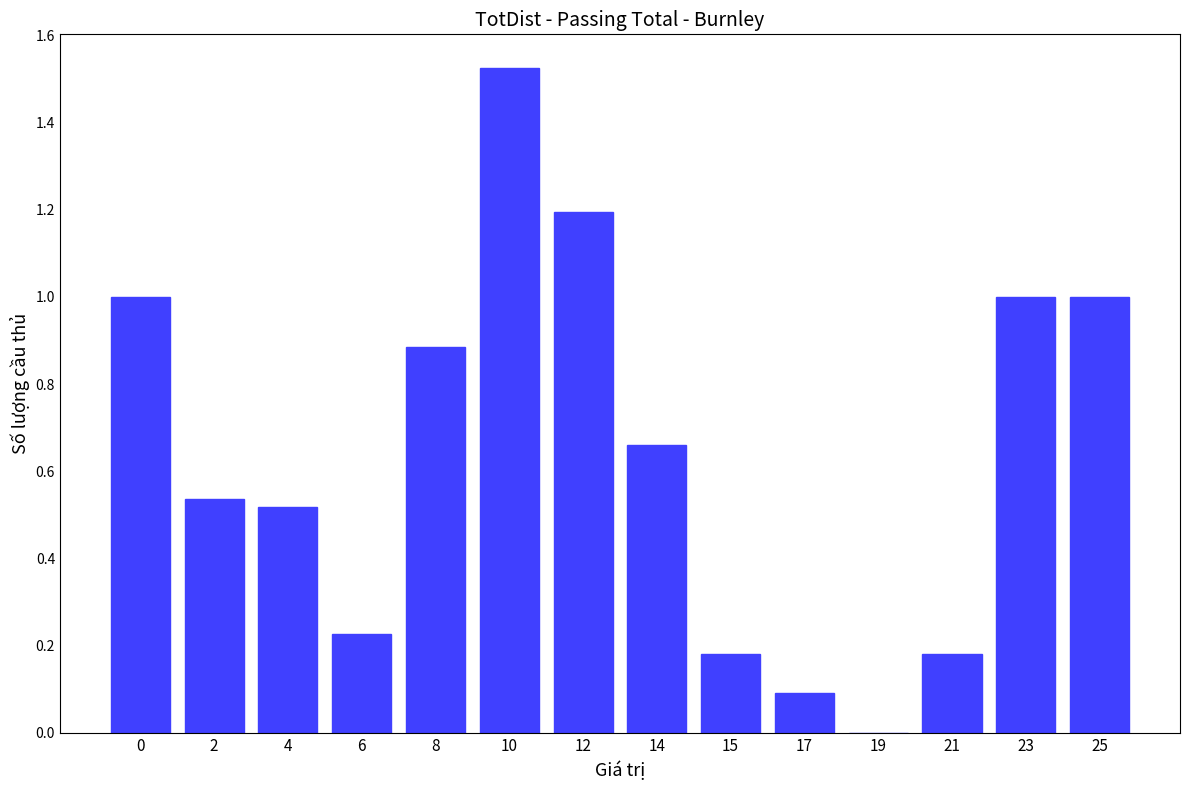

Which has a higher value, 23 or 12?

12